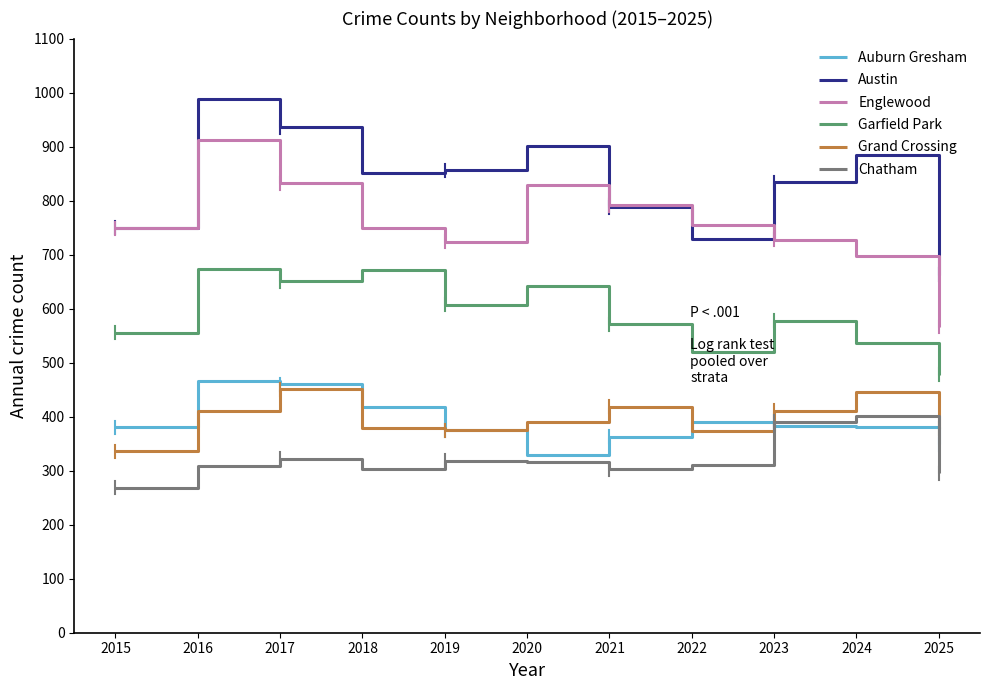

Is the value of Garfield Park at 2018 greater than the value of Grand Crossing at 2020?

Yes